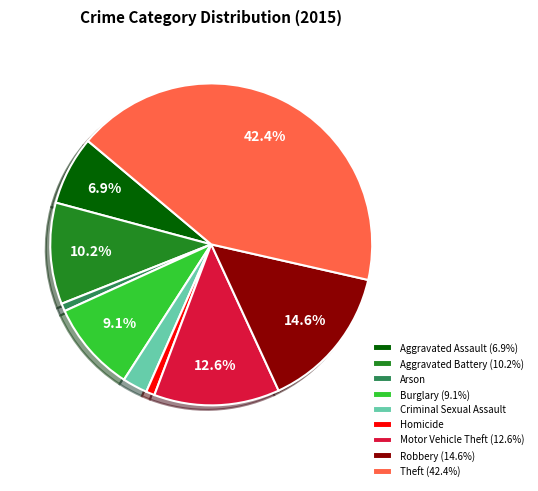

Combined, do Criminal Sexual Assault and Theft account for over 50%?

No